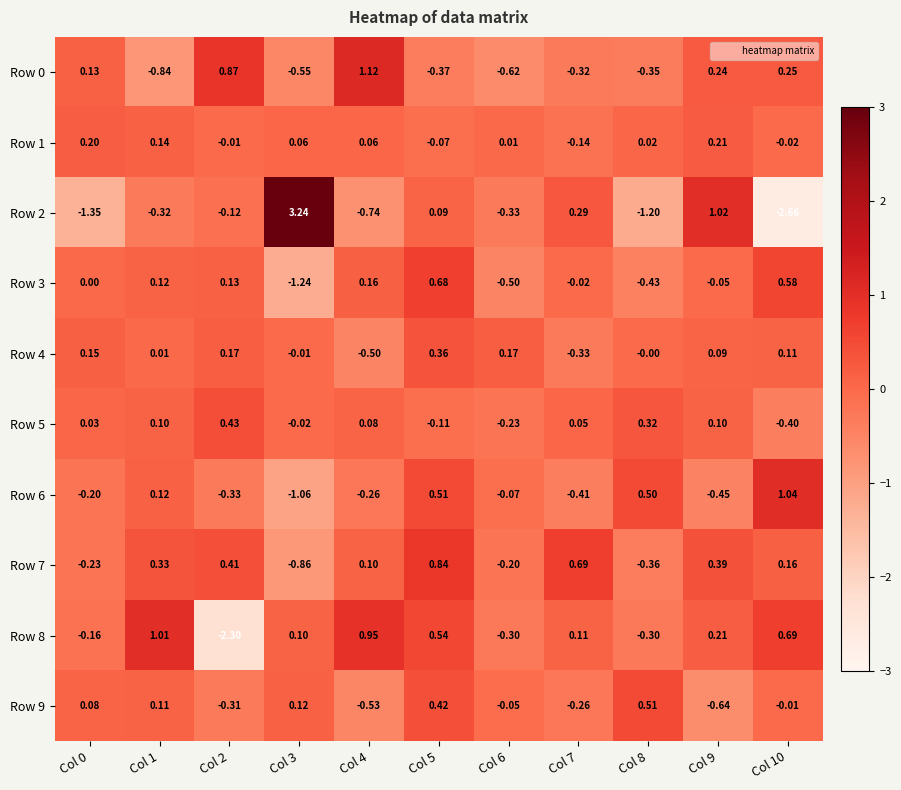

Is the value of Row 7 at Col 1 greater than the value of Row 3 at Col 4?

Yes